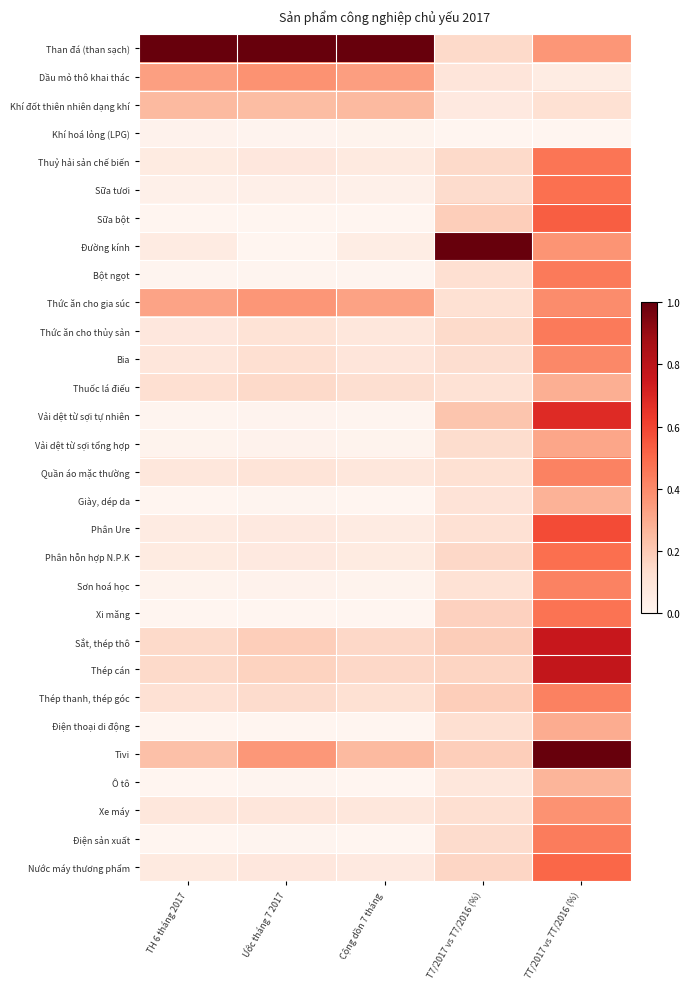

What is the difference between the highest and lowest values at TH 6 tháng 2017?

1.0